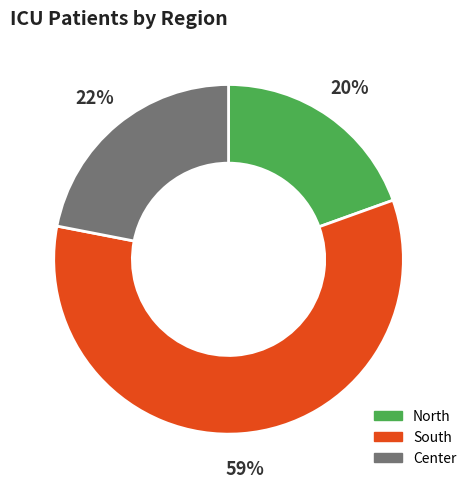

Is there any slice that represents more than half of the pie?

Yes